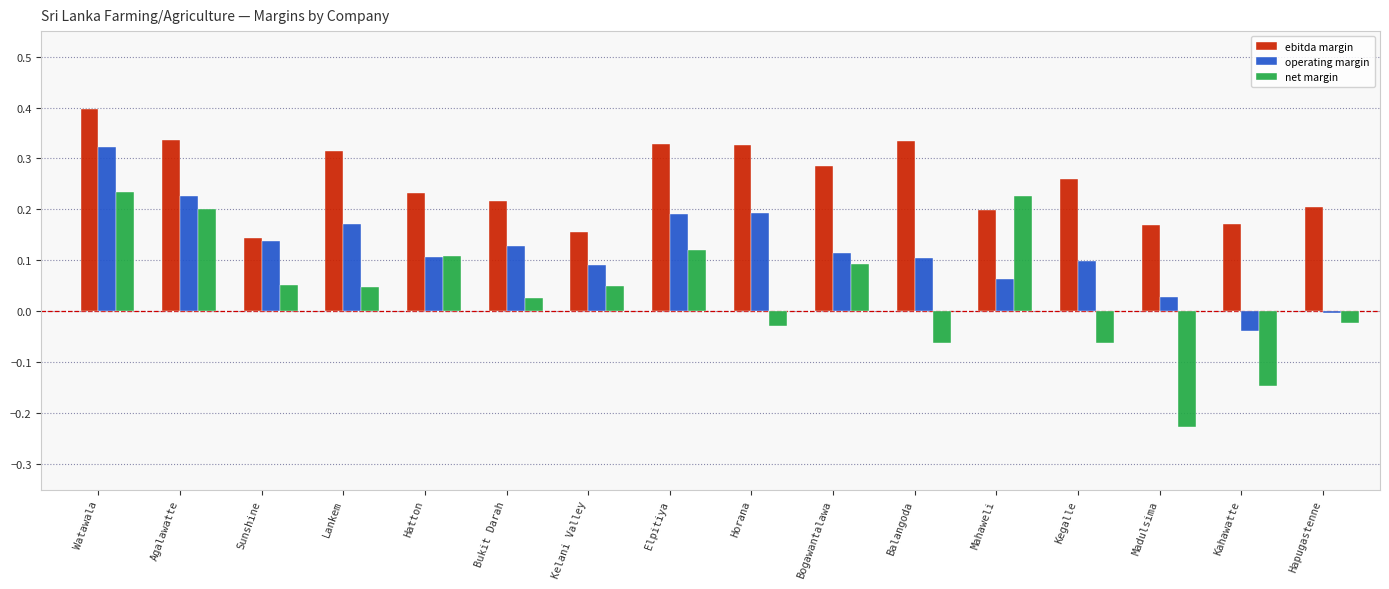

What is the difference between the maximum and minimum values in the operating margin series?

0.4